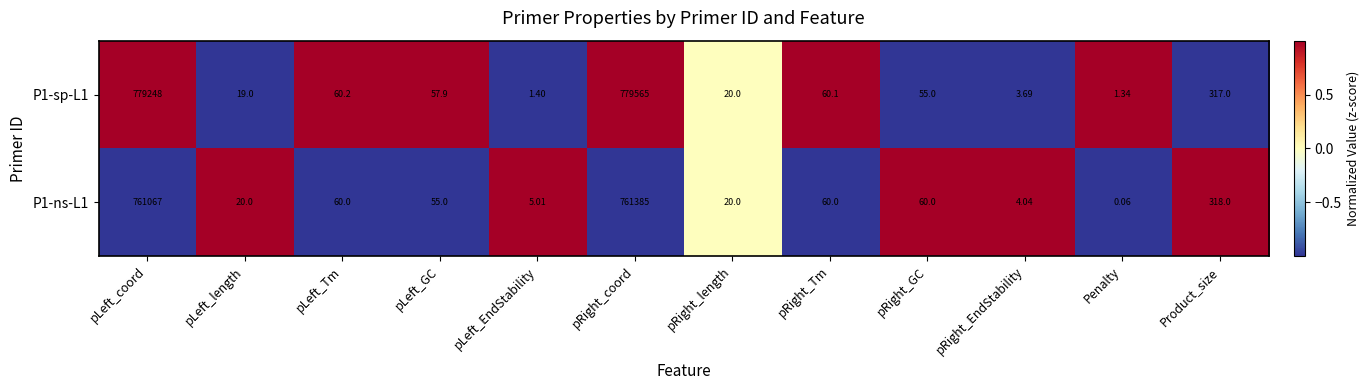

Which series has the largest range (max minus min)?

P1-sp-L1